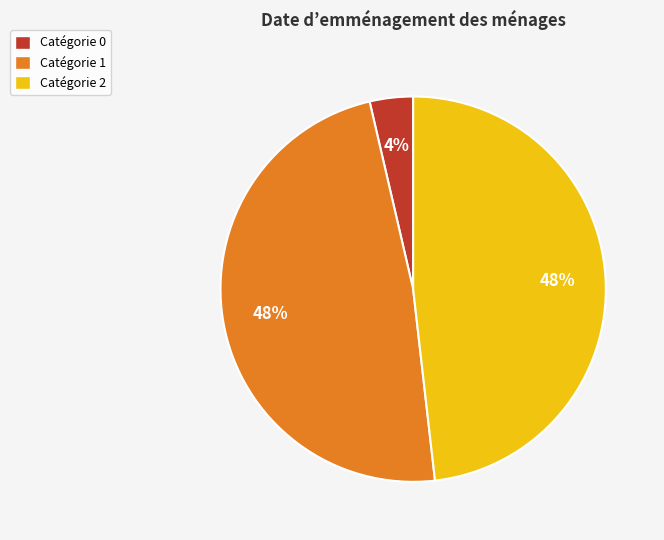

To the nearest percent, what is the combined percentage of Catégorie 2 and Catégorie 1?

96%